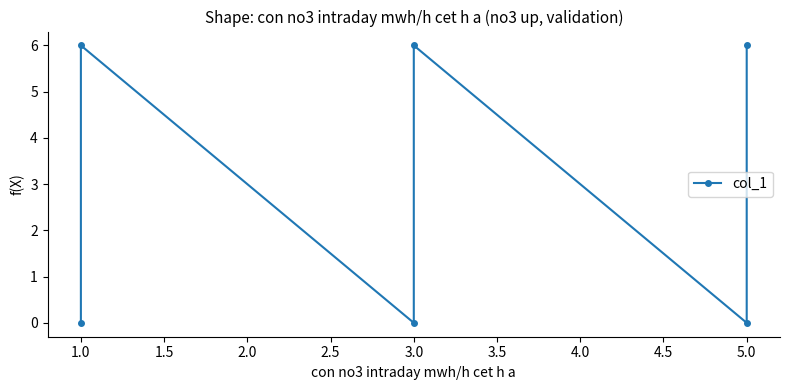

Reading left to right, extract all data points from this chart.

0	6	0	6	0	6